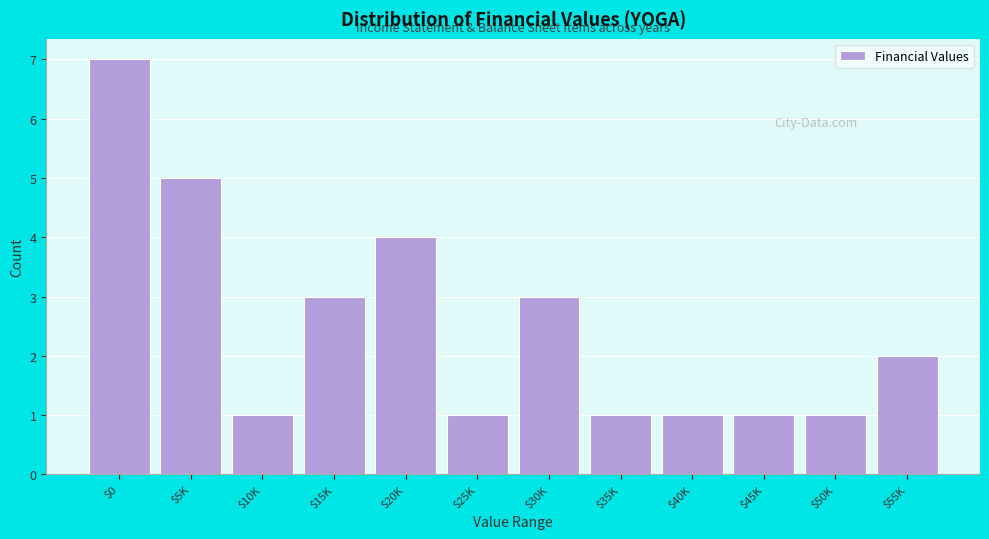

Reading left to right, what are all the values shown in this chart?

7	5	1	3	4	1	3	1	1	1	1	2